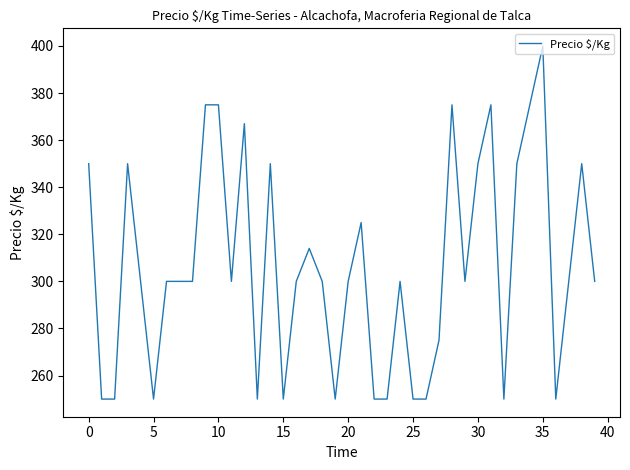

What is the difference between the maximum and minimum values?

150